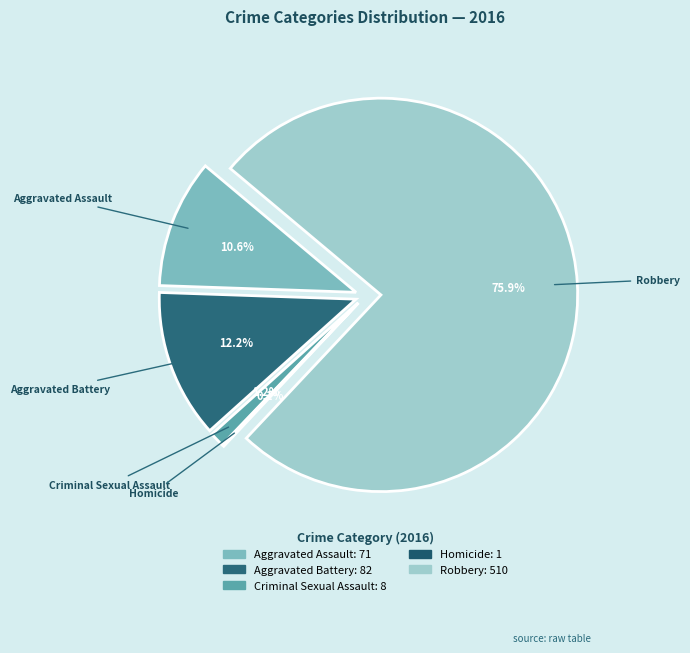

Which category has the biggest portion of the pie?

Robbery